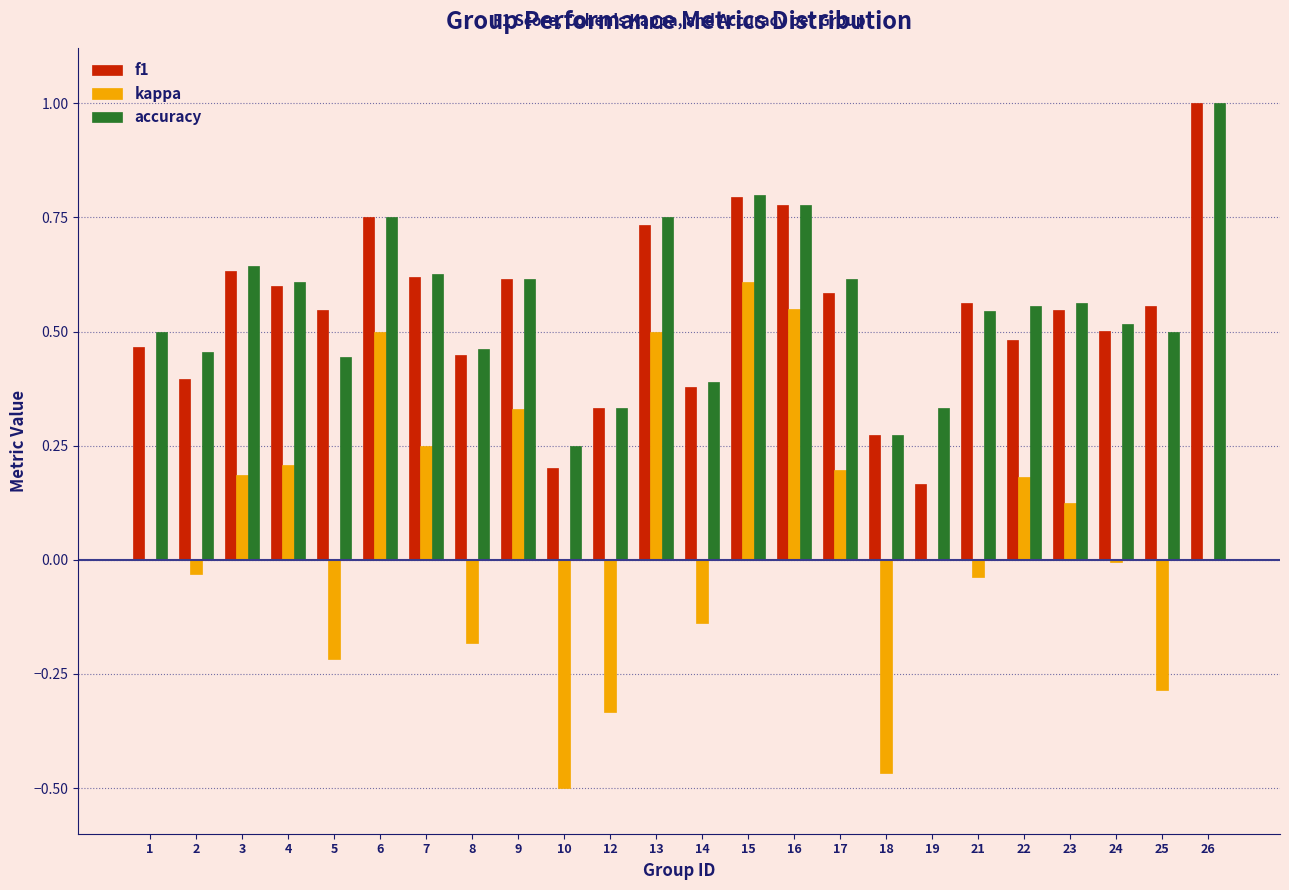

Between 21 and 23, which series saw the biggest shift?

kappa